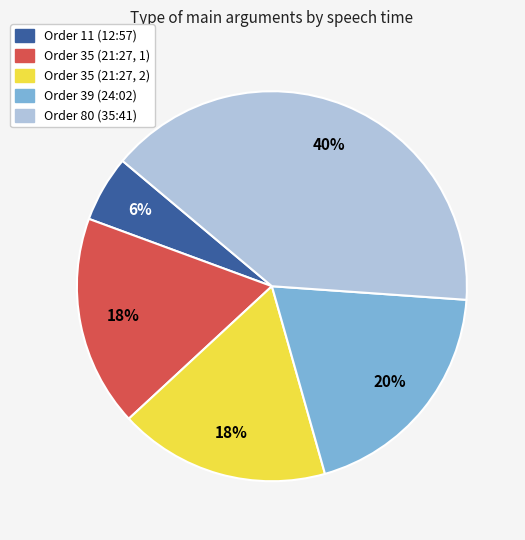

Is there any slice that represents more than half of the pie?

No